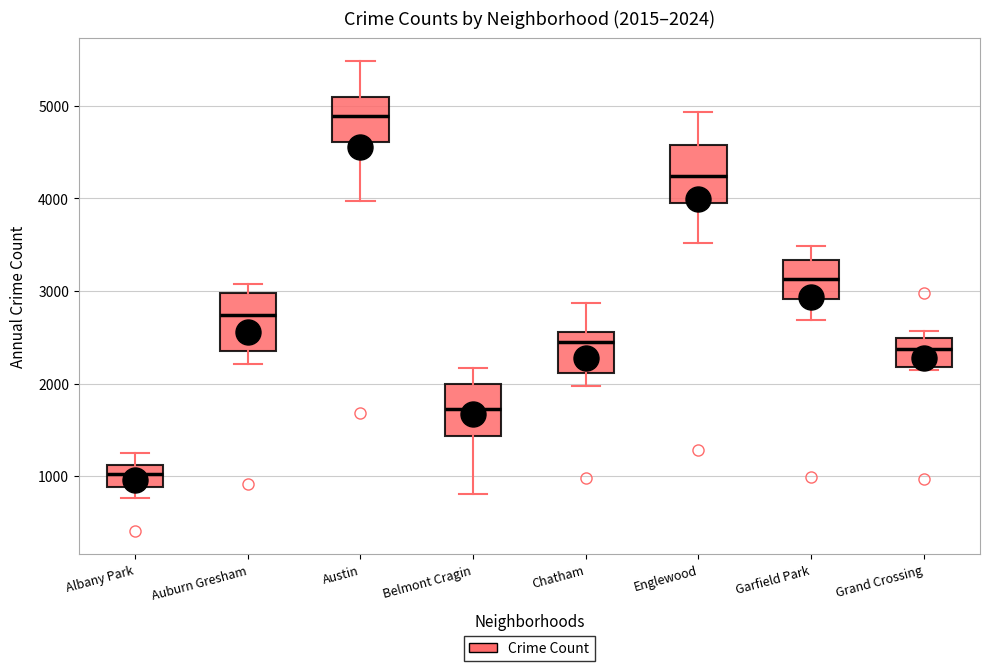

Which box's median line is the lowest?

Albany Park